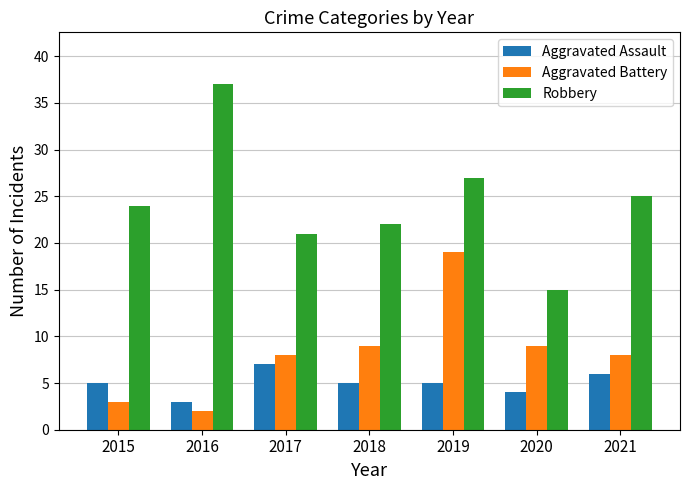

Reading left to right, what are all the values shown in this chart?

Aggravated Assault: 2015=5	2016=3	2017=7	2018=5	2019=5	2020=4	2021=6
Aggravated Battery: 2015=3	2016=2	2017=8	2018=9	2019=19	2020=9	2021=8
Robbery: 2015=24	2016=37	2017=21	2018=22	2019=27	2020=15	2021=25